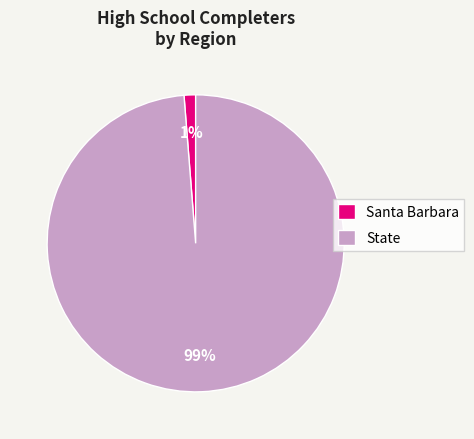

Which category has the smallest portion of the pie?

Santa Barbara